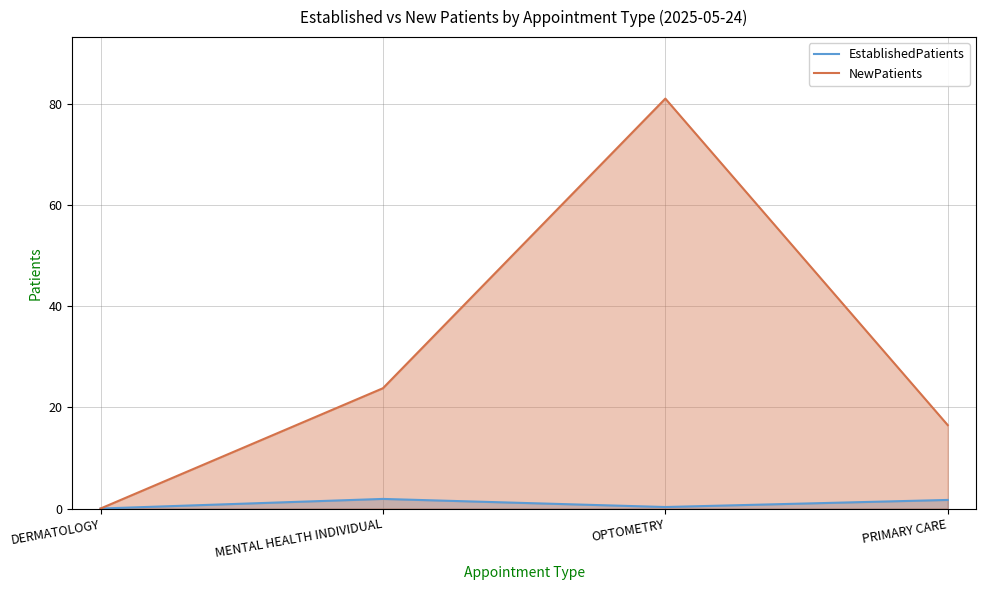

Which category has the highest value in the EstablishedPatients series?

MENTAL HEALTH INDIVIDUAL